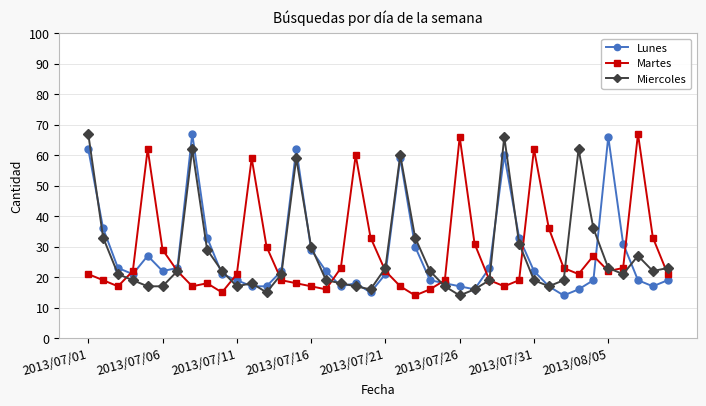

Which series ends up on top after the final intersection of Lunes and Martes?

Martes